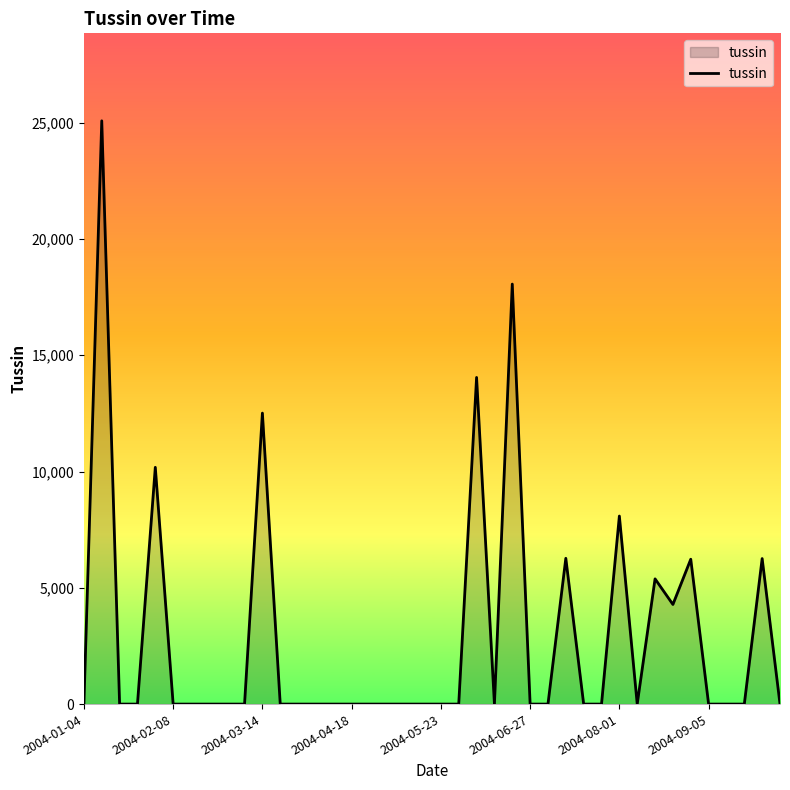

What is the maximum value shown in the chart?

25081.2